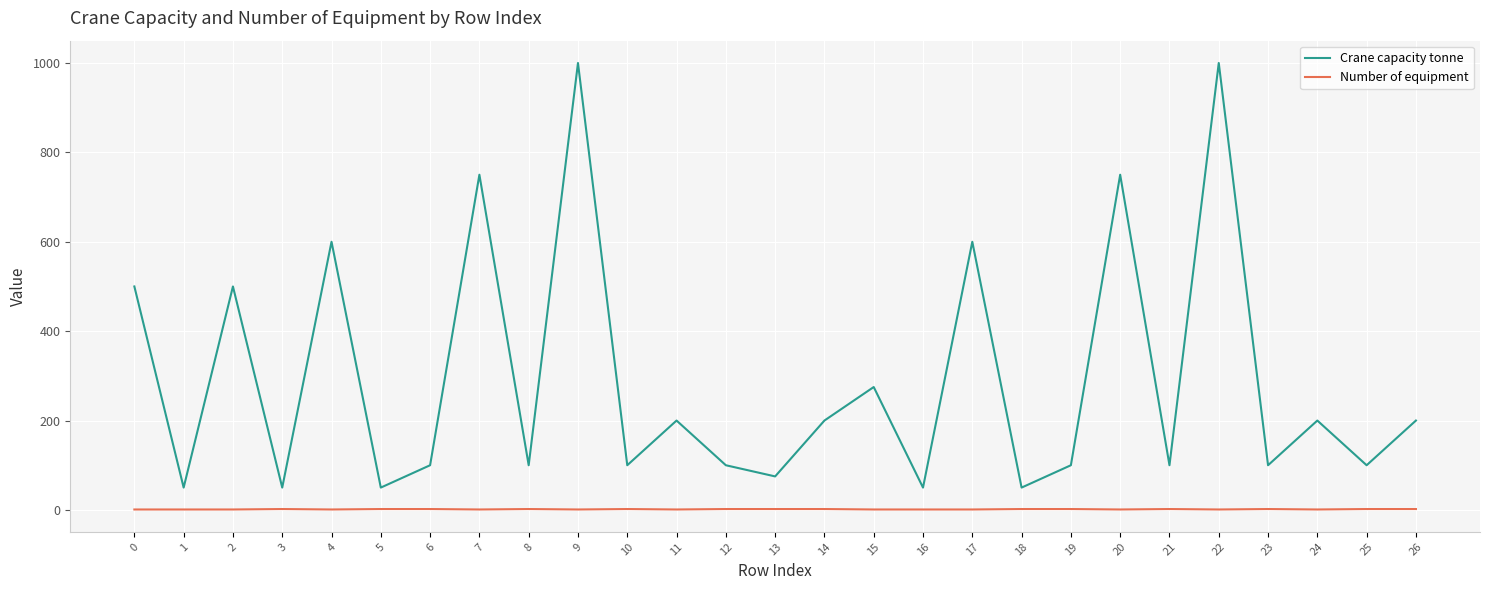

True or false: Crane capacity tonne has more than 2 interior local peaks.

True